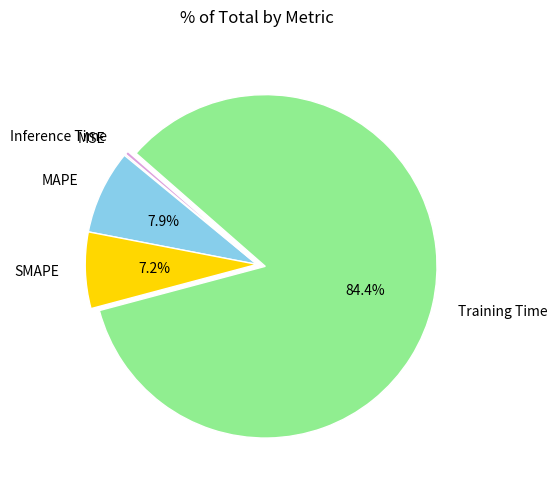

To the nearest percent, what portion does SMAPE represent?

7%